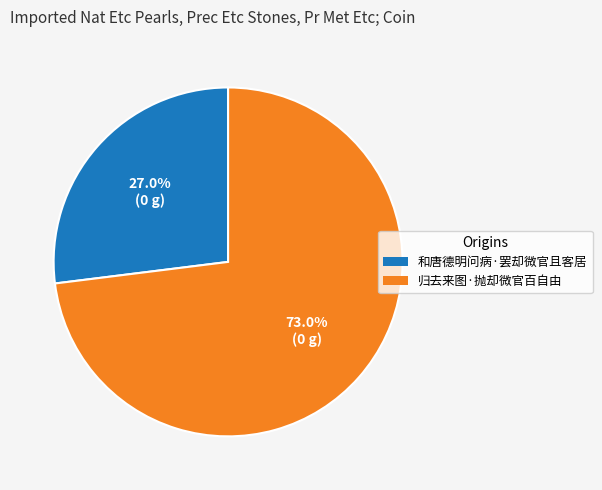

How many slices are in this pie chart?

2